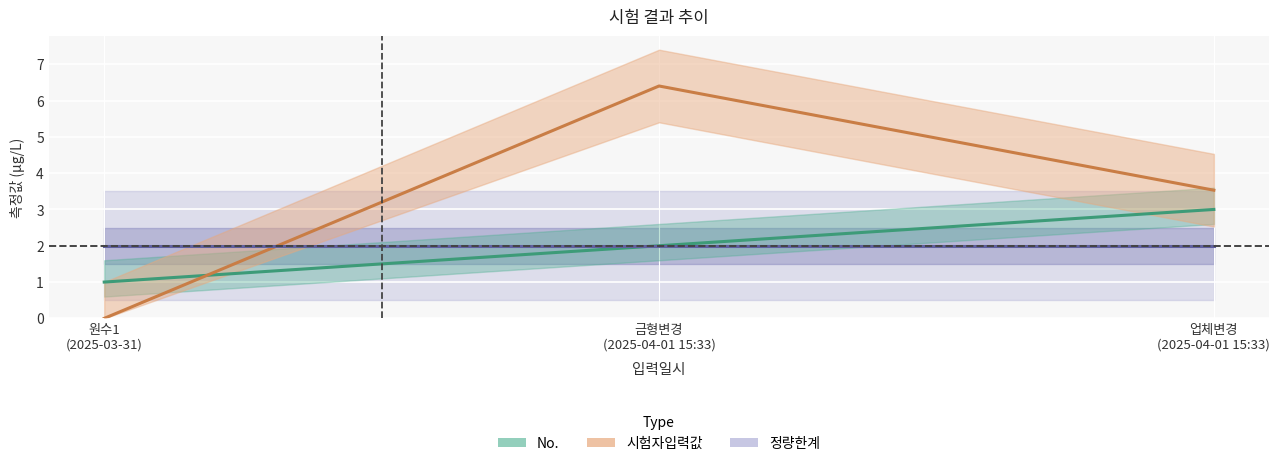

Between 금형변경
(2025-04-01 15:33) and 업체변경
(2025-04-01 15:33), which is larger?

업체변경
(2025-04-01 15:33)